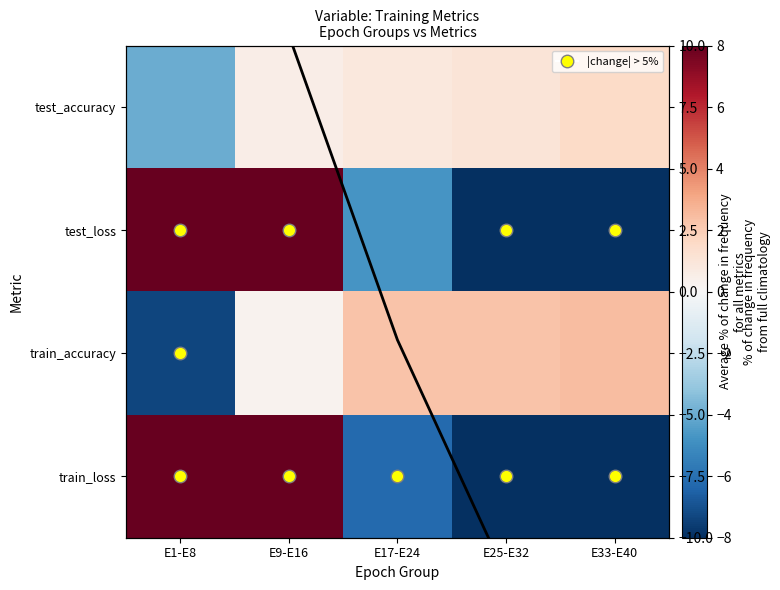

True or false: train_loss has a value of -24.6 at E25-E32.

True